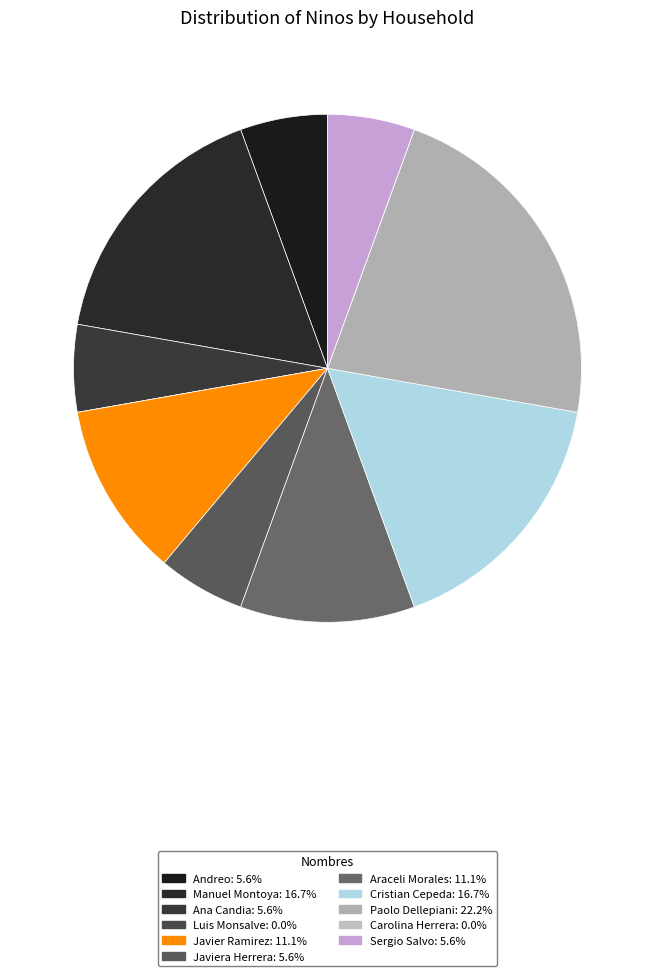

Combined, do Ana Candia and Paolo Dellepiani account for over 50%?

No